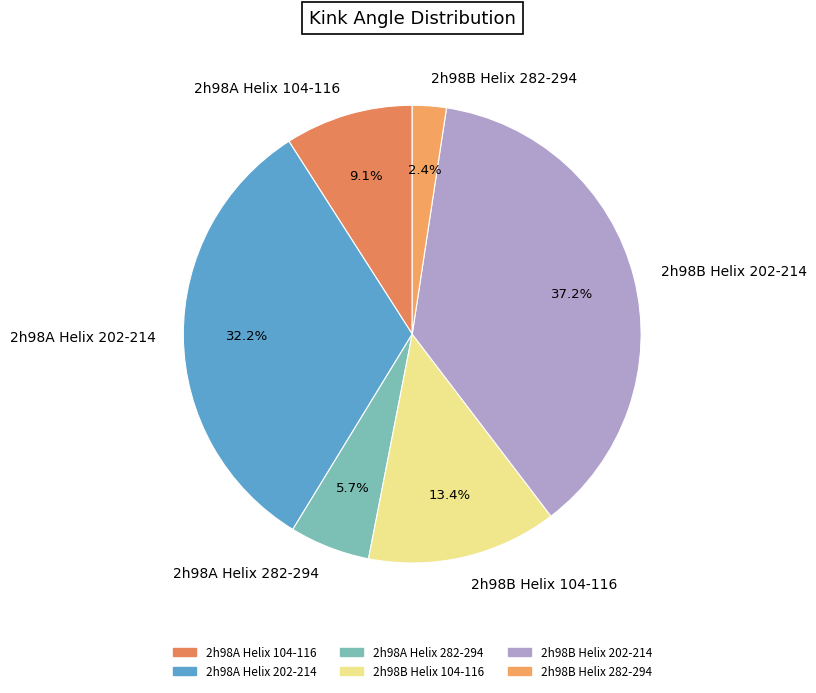

True or false: 2h98A Helix 282-294 accounts for 6% of the total.

True